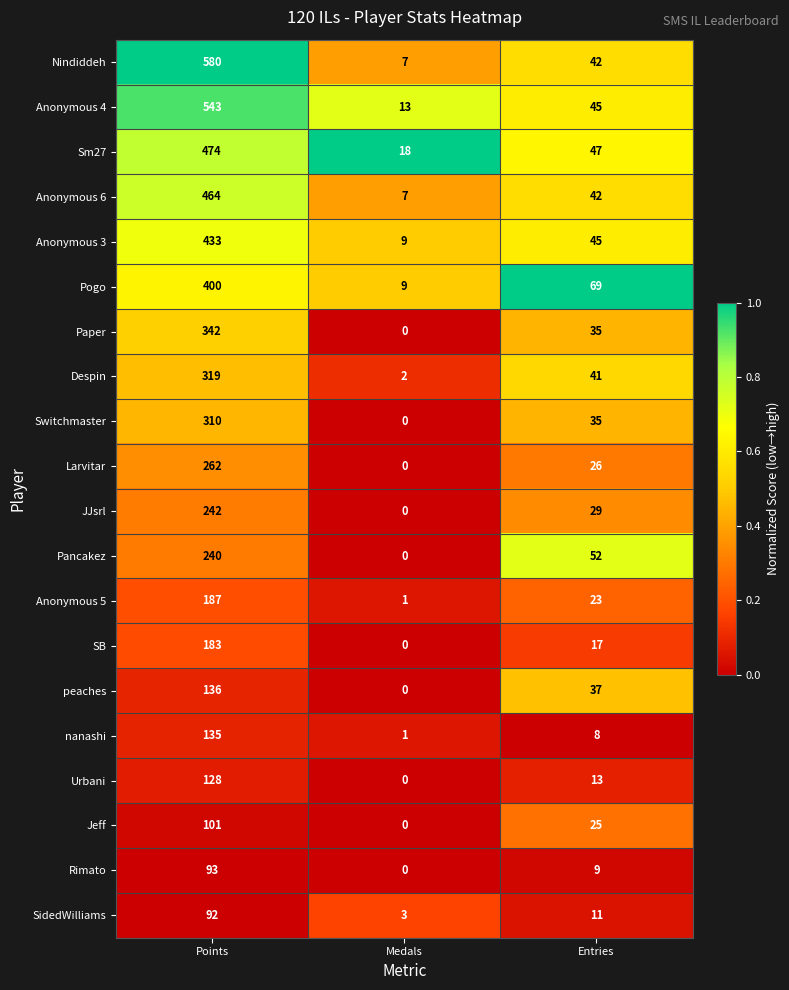

What is the maximum value for SB?

183